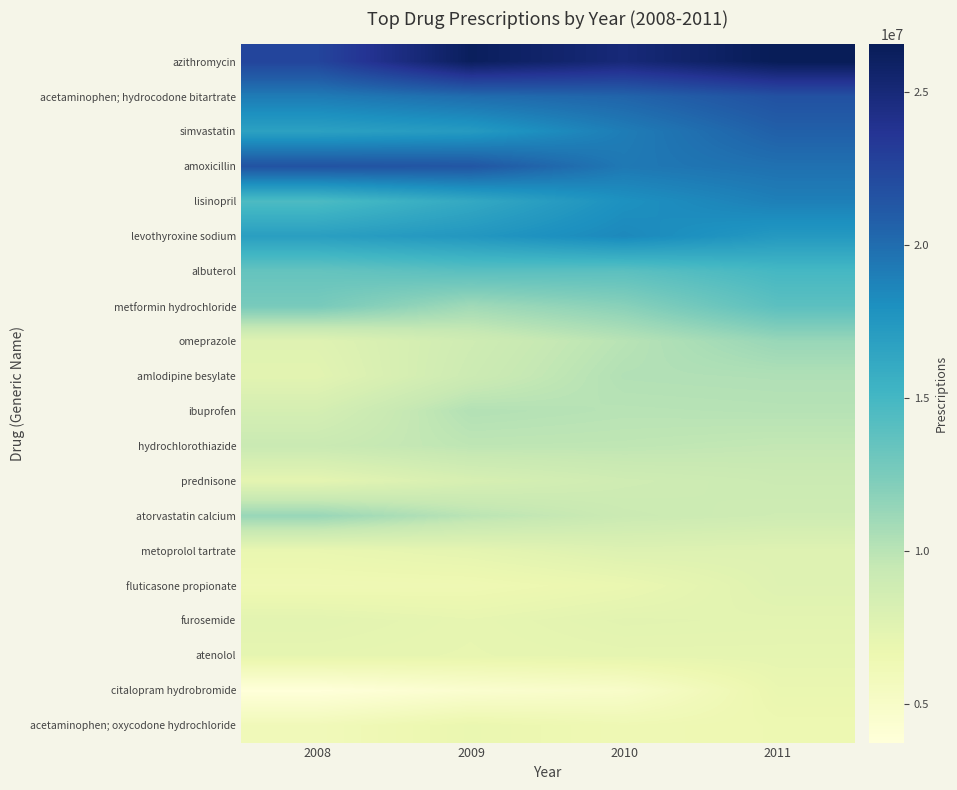

Which label corresponds to the smallest value in the chart?

2008